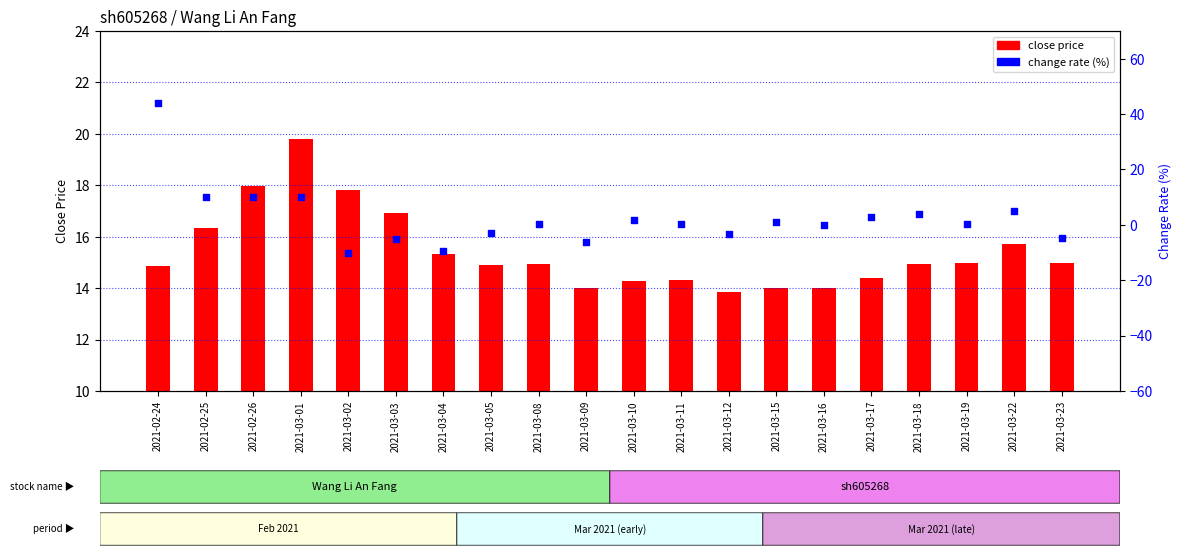

Which series has the largest total across all categories?

close price